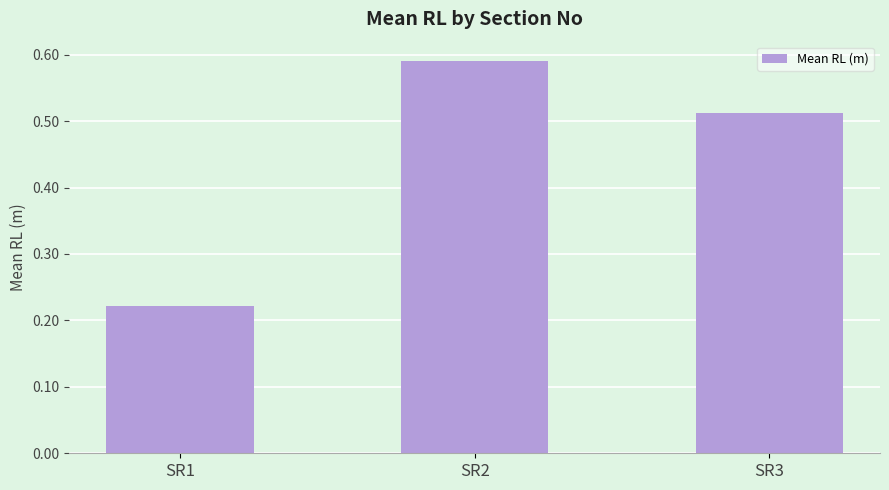

How many bars are there in total?

3